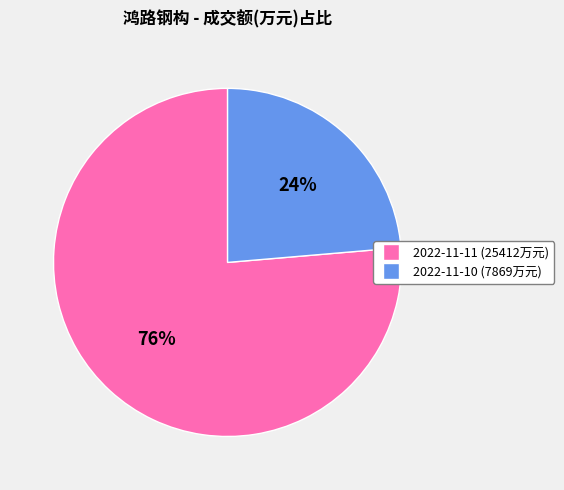

To the nearest percent, what portion does 2022-11-11 represent?

76%